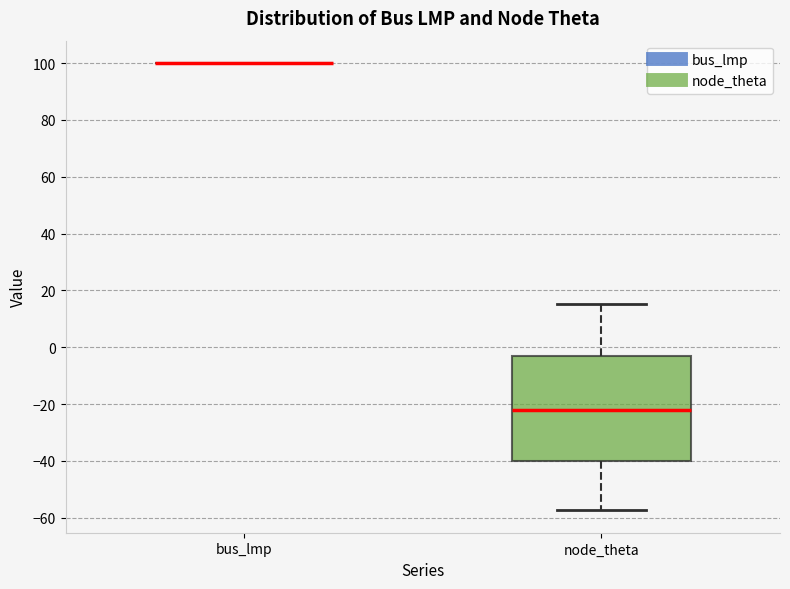

Comparing the boxes themselves (not the whiskers), which one is the tallest?

node_theta